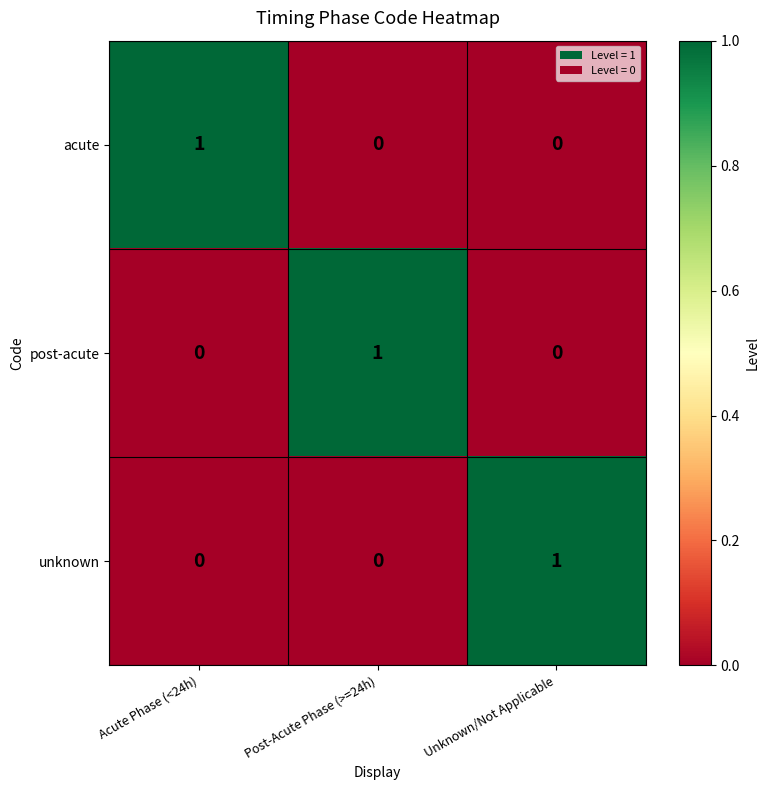

How many unknown values are between 0 and 1?

3